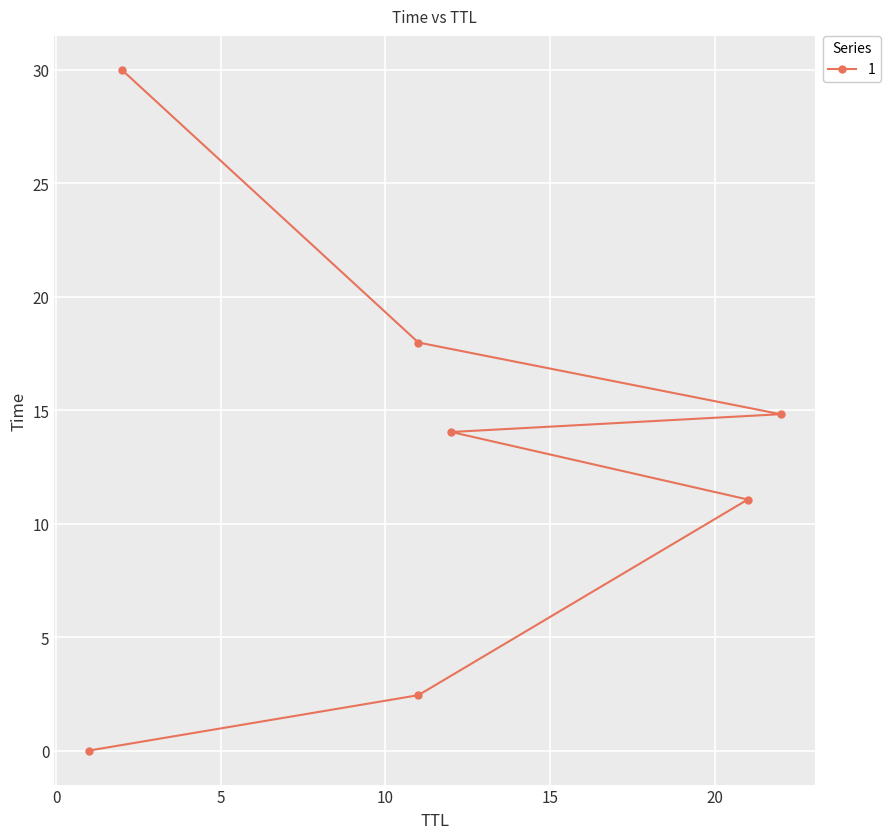

Reading left to right, list all the values displayed in this chart.

1=0.0	11=2.4	21=11.1	12=14.0	22=14.8	11=18.0	2=30.0